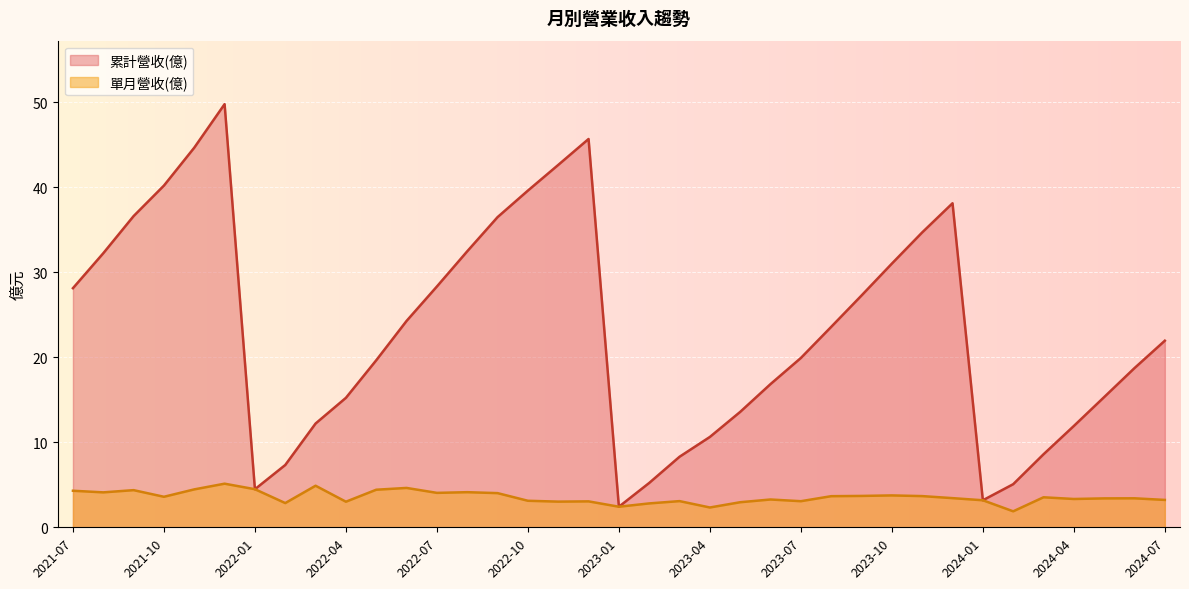

Between 2022-07 and 2024-06, which is larger?

2022-07